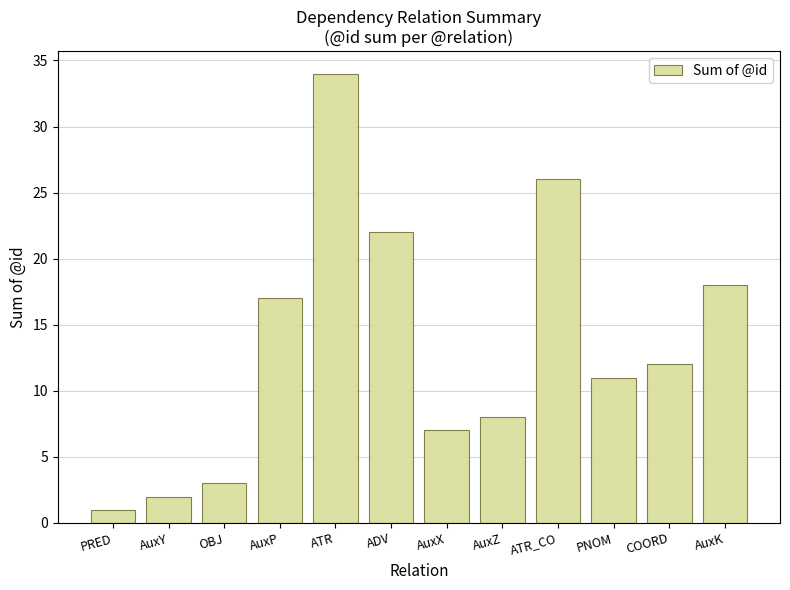

Rank the categories by value from lowest to highest.

PRED, AuxY, OBJ, AuxX, AuxZ, PNOM, COORD, AuxP, AuxK, ADV, ATR_CO, ATR